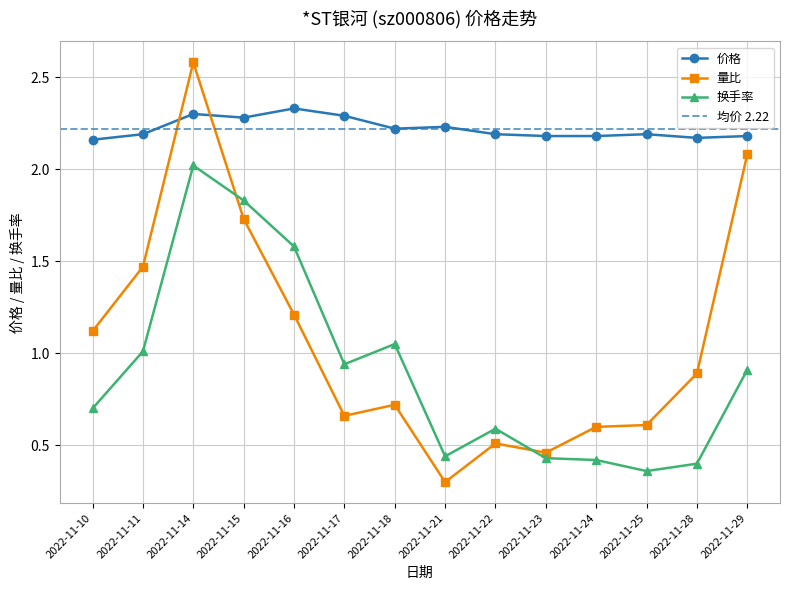

Between 2022-11-14 and 2022-11-28, which series saw the biggest shift?

量比